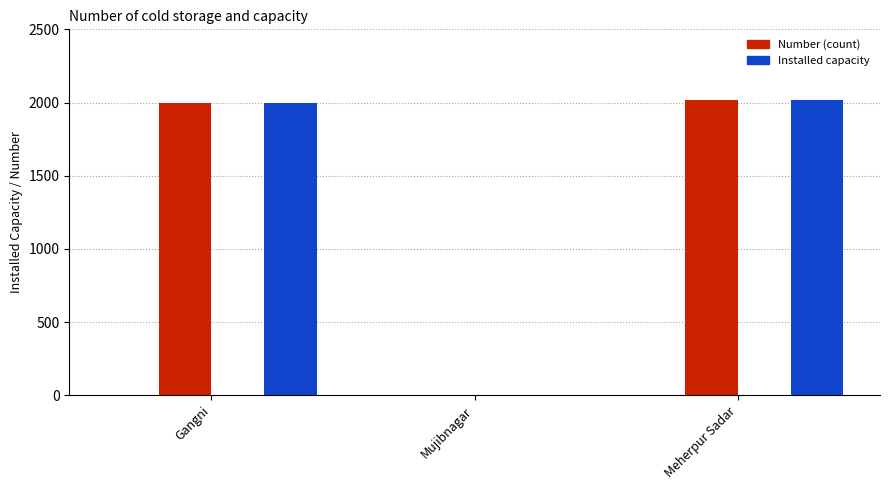

Does the chart contain stacked bars?

No